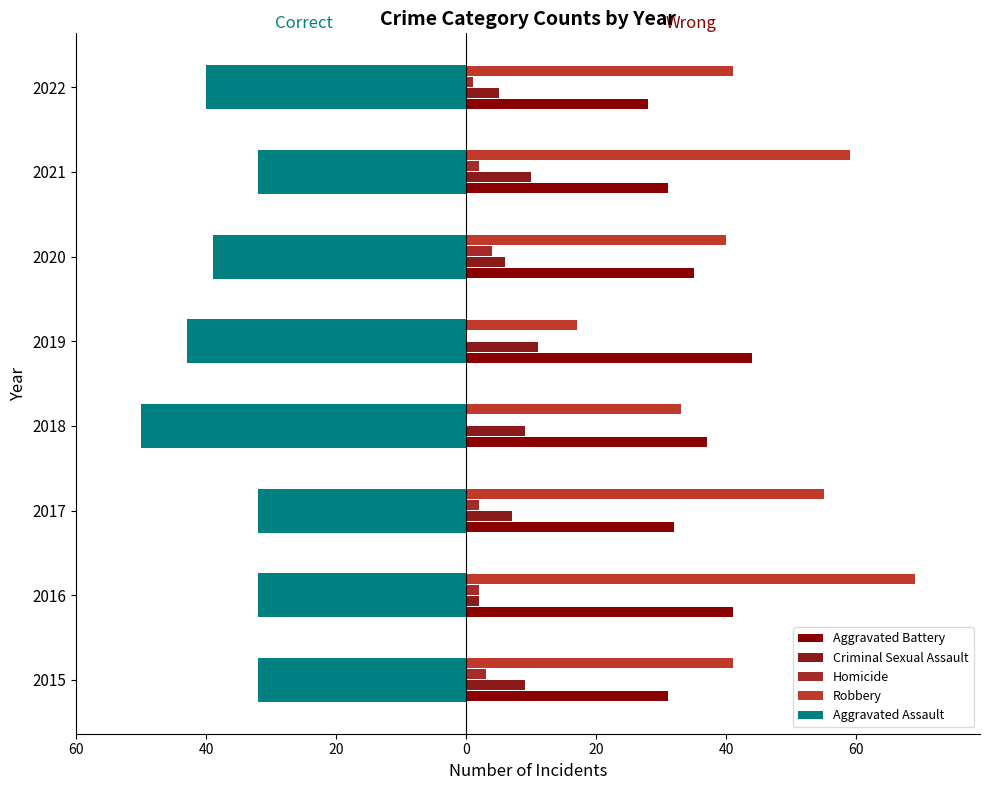

What is the difference between the second highest and second lowest values in the Robbery series?

26